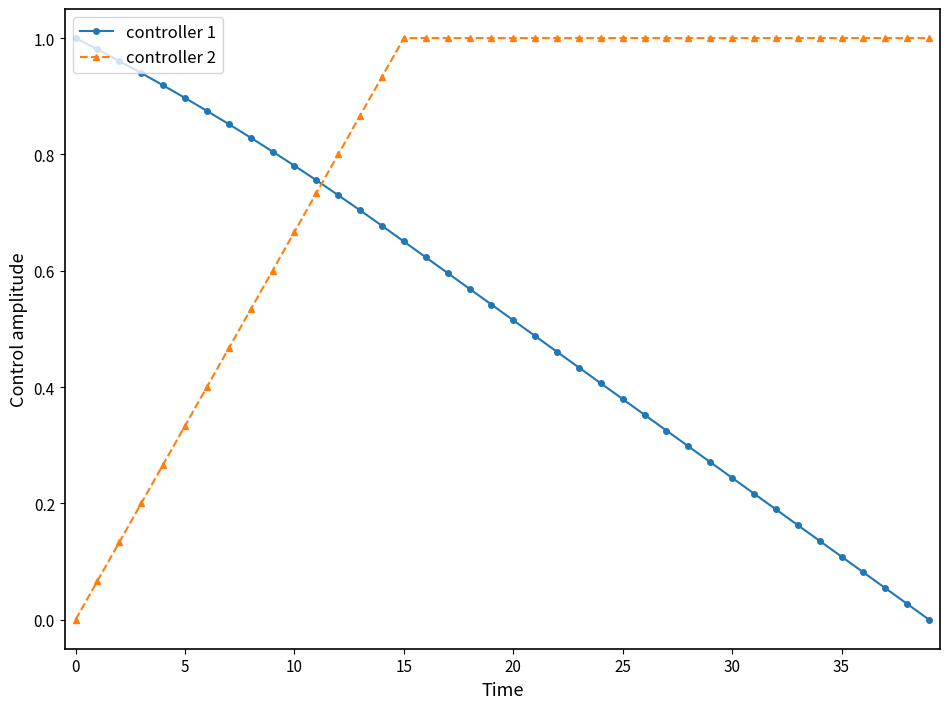

True or false: controller 1 and controller 2 cross at least once.

True